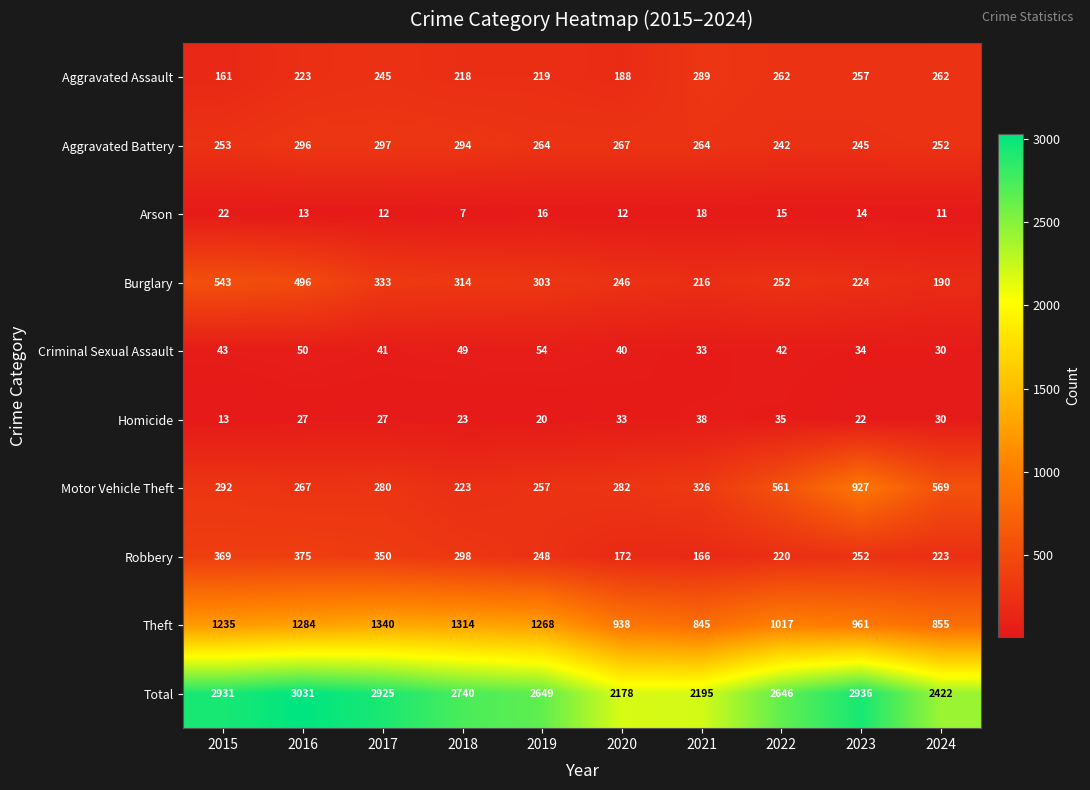

What is the approximate value of Aggravated Battery at 2020, to the nearest 5?

265